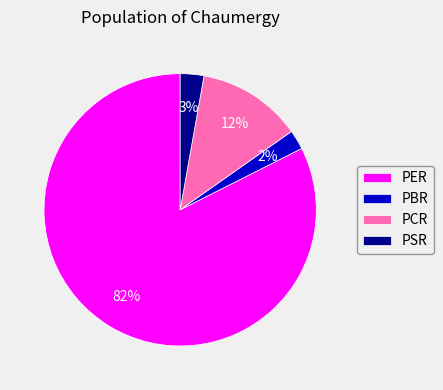

What is the largest slice in the pie chart?

PER